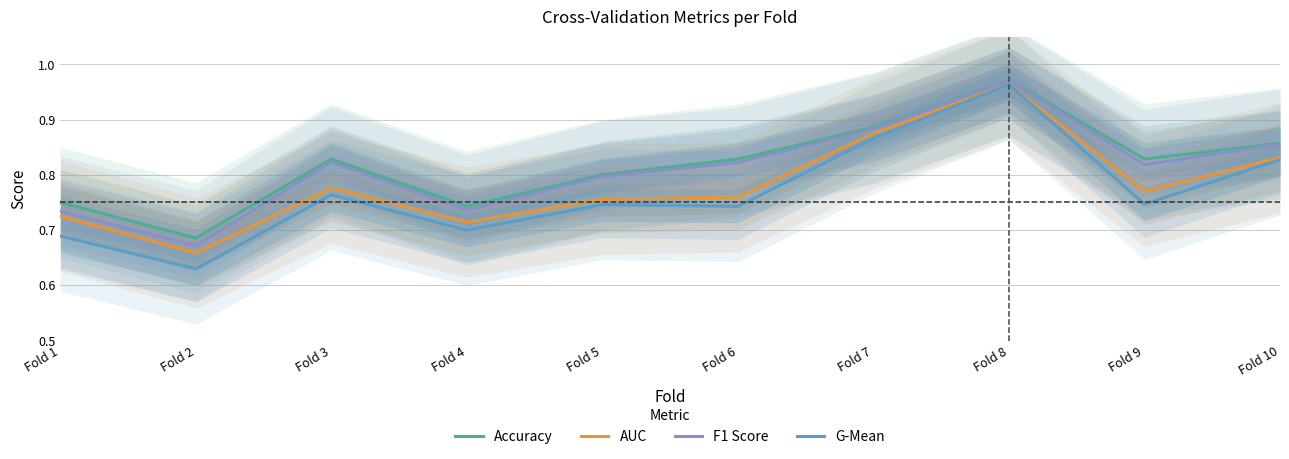

What are all the series names shown in the legend?

Accuracy, AUC, F1 Score, G-Mean